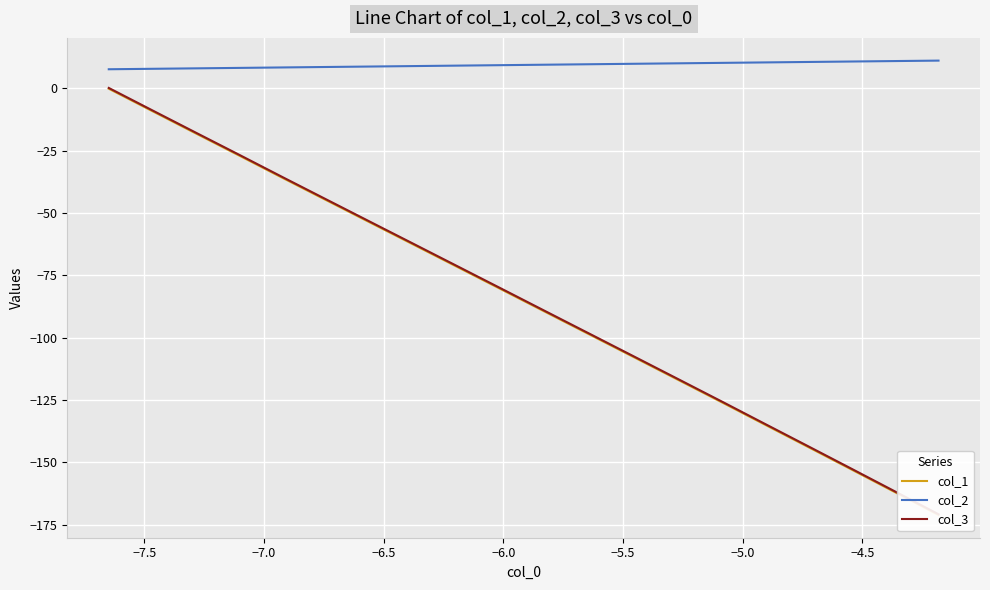

At how many categories does at least one series exceed -68?

20